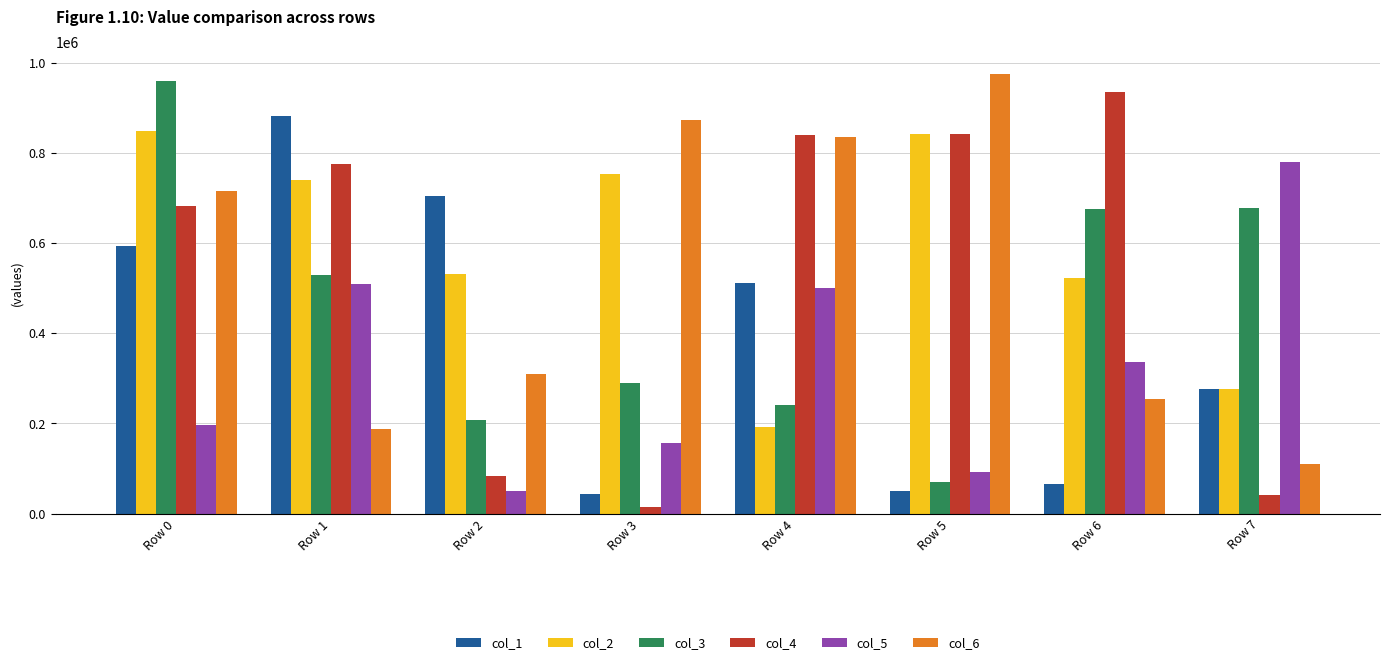

What is the minimum value for col_2?

192067